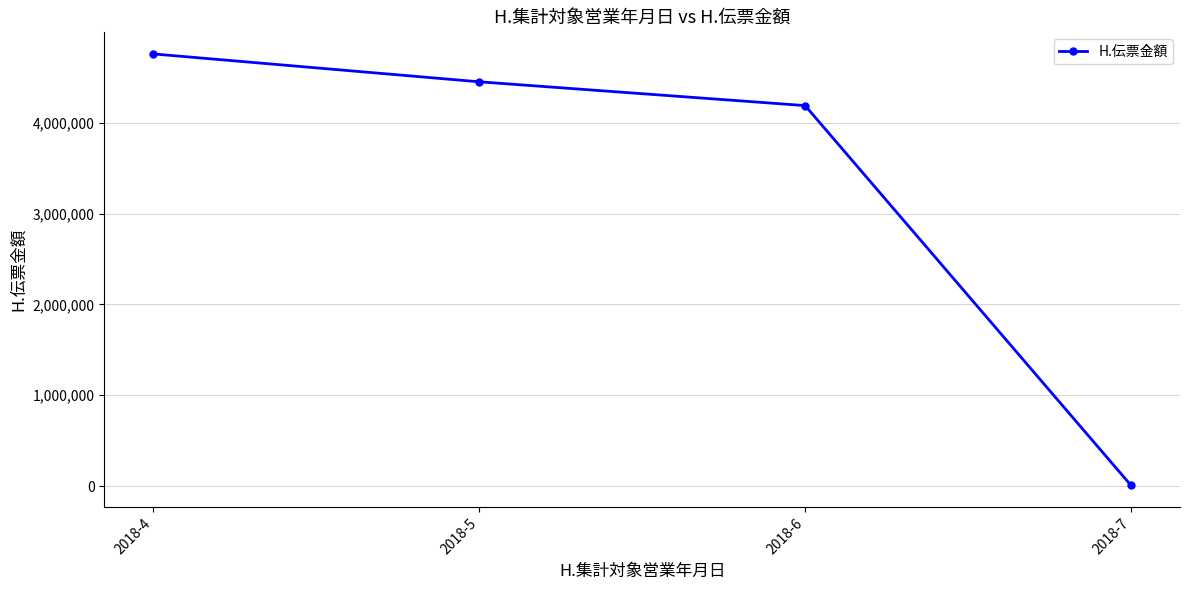

At which category does the chart reach its minimum across all series?

2018-7